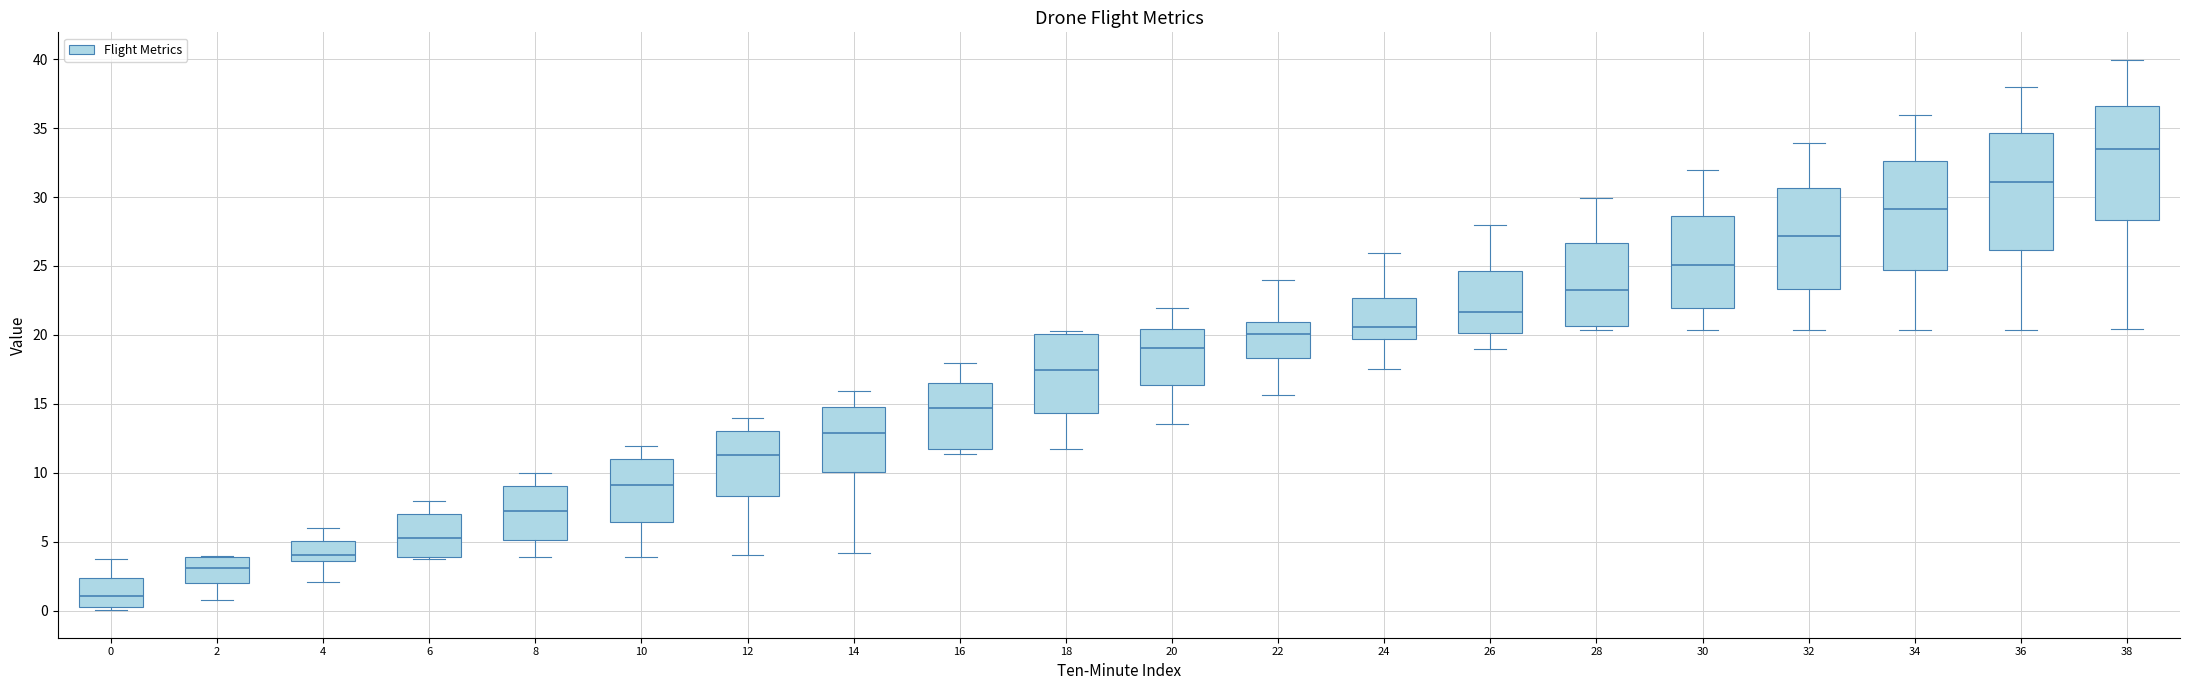

Where is the lower edge of the box at x = 34 on the y-axis? The values are not printed on the chart, so give them approximately, as read against the axis.

24.5